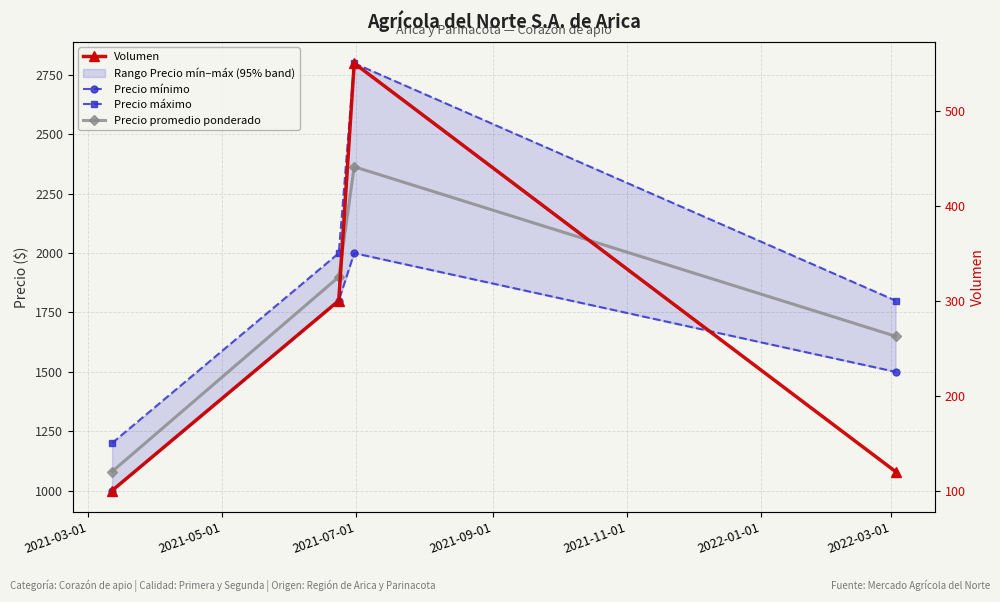

At which label does Precio máximo first exceed 2000?

2021-07-01